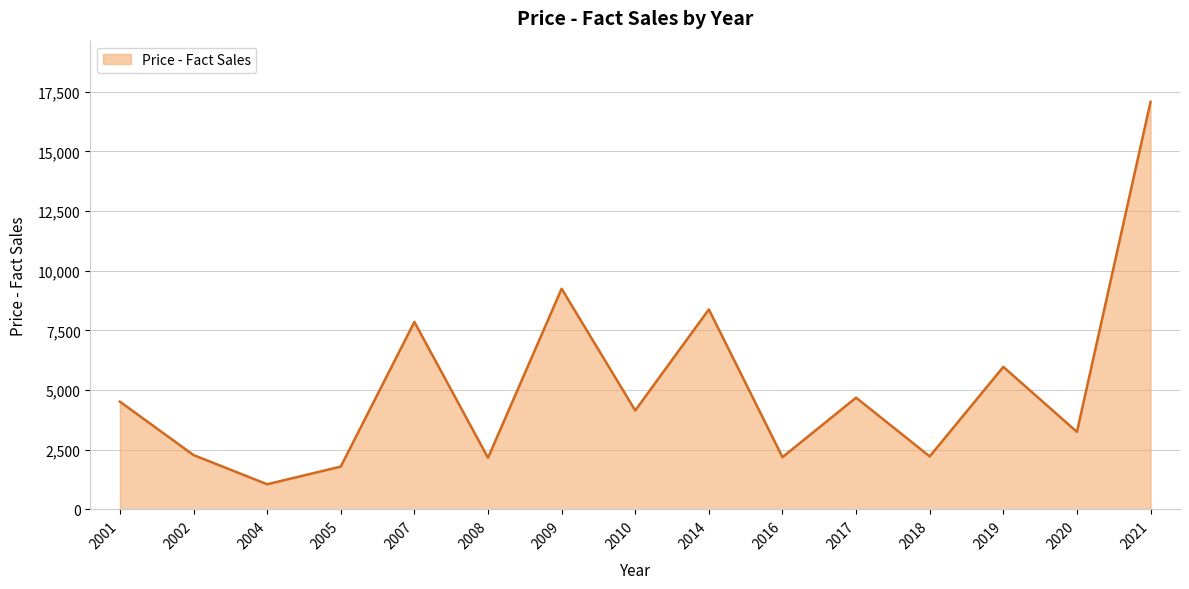

How many series are shown in this chart?

1